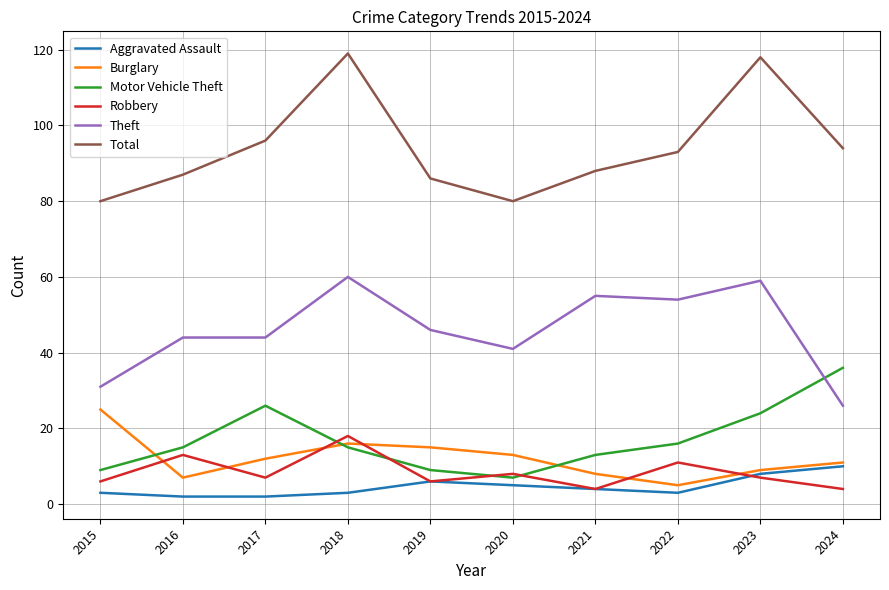

True or false: Motor Vehicle Theft has a value of 7 at 2020.

True